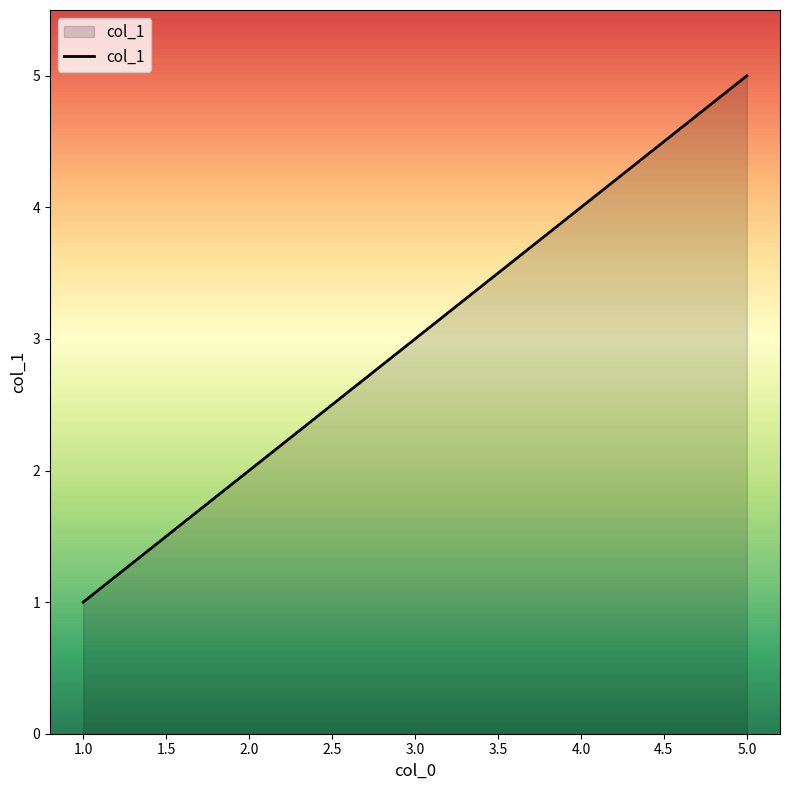

Between 5.0 and 2.0, which is larger?

5.0